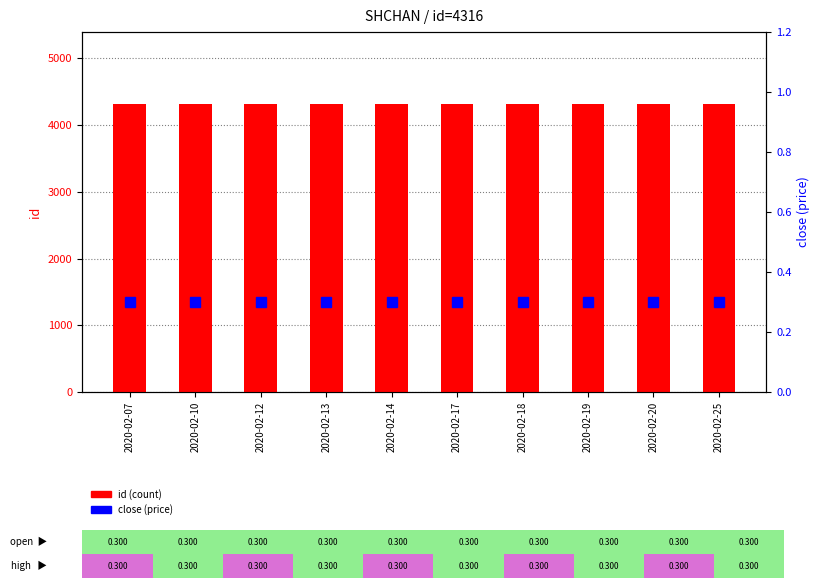

Which series has the largest range (max minus min)?

id